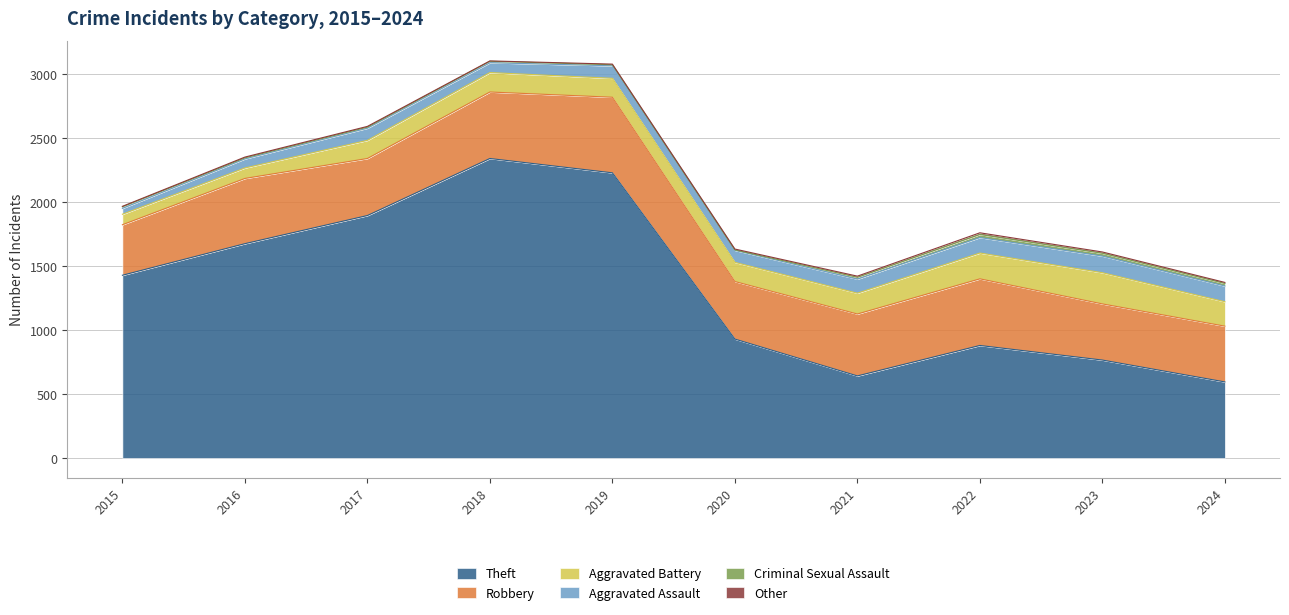

At which label does Aggravated Battery reach its peak?

2023